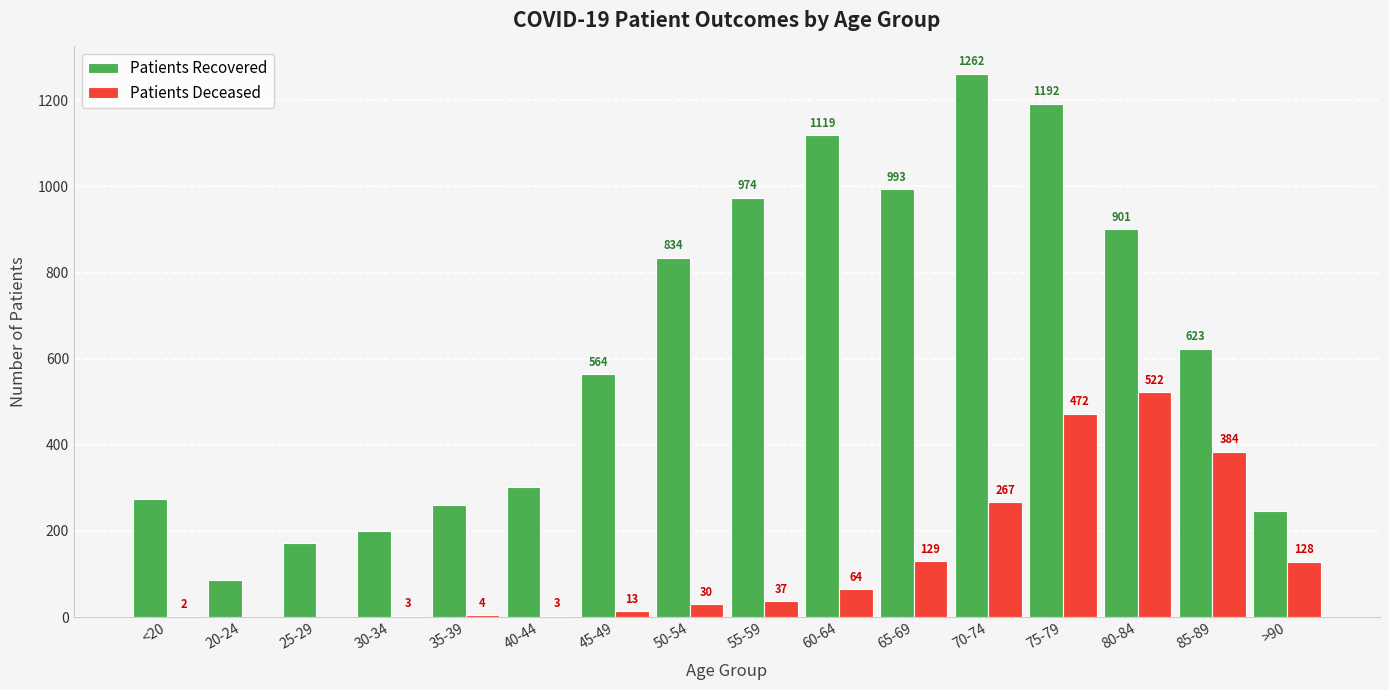

At which category is the sum across all series the highest?

75-79